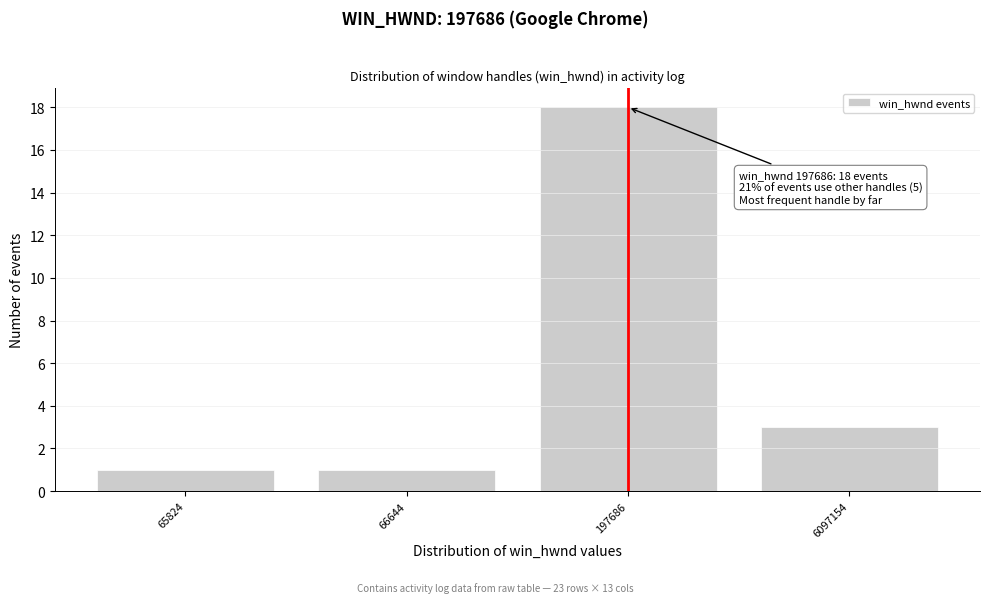

Reading left to right, extract all data points from this chart.

65824=1	66644=1	197686=18	6097154=3